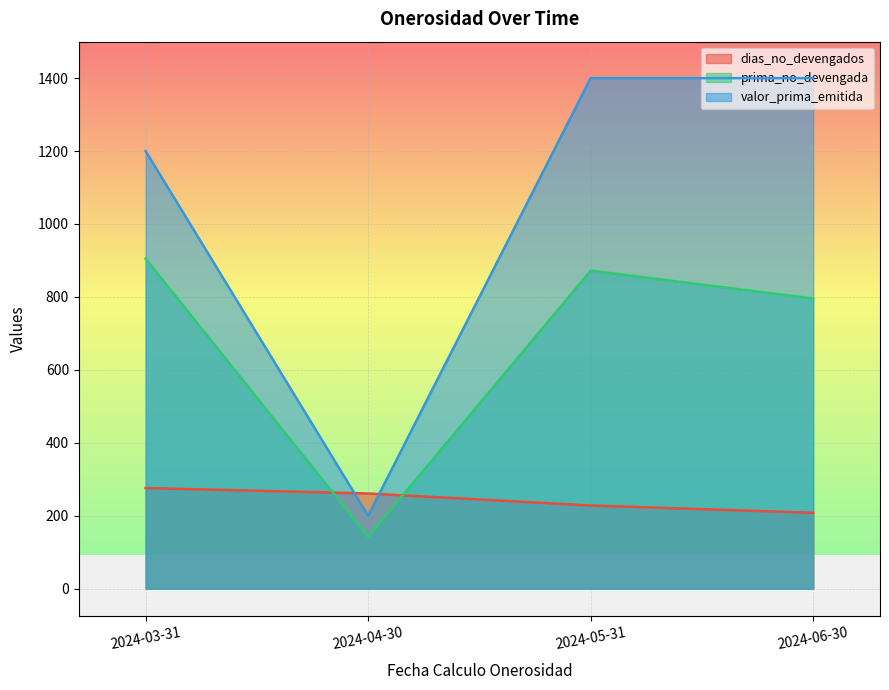

How many data points does each series have?

4